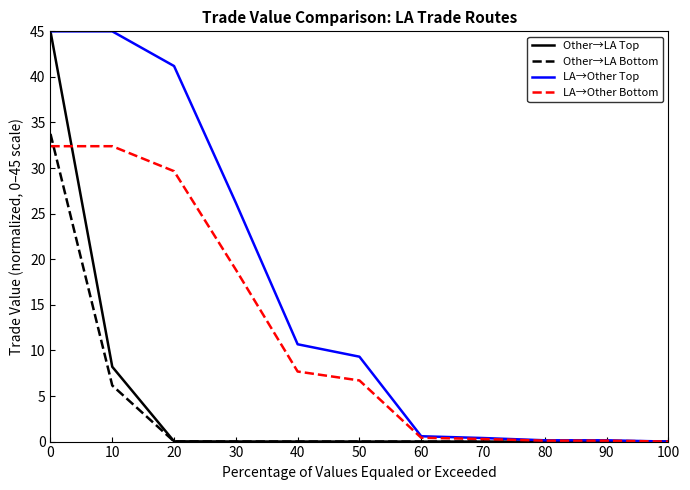

Count the number of data series in this chart.

4